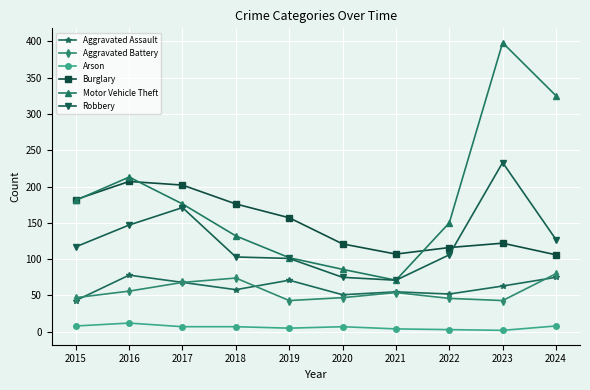

What is the value of the Aggravated Assault point at the 5th from the left?

71